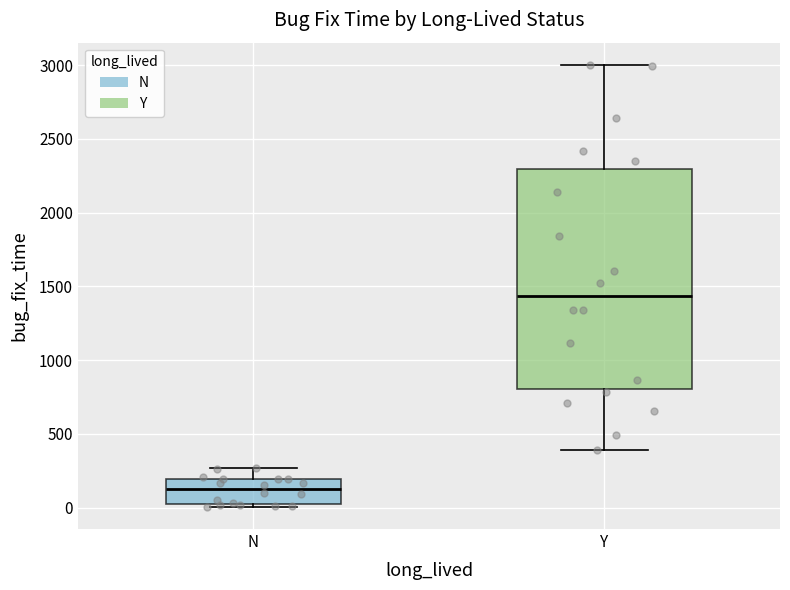

Where does the lower whisker of the box for Y end on the y-axis? The values are not printed on the chart, so give them approximately, as read against the axis.

400